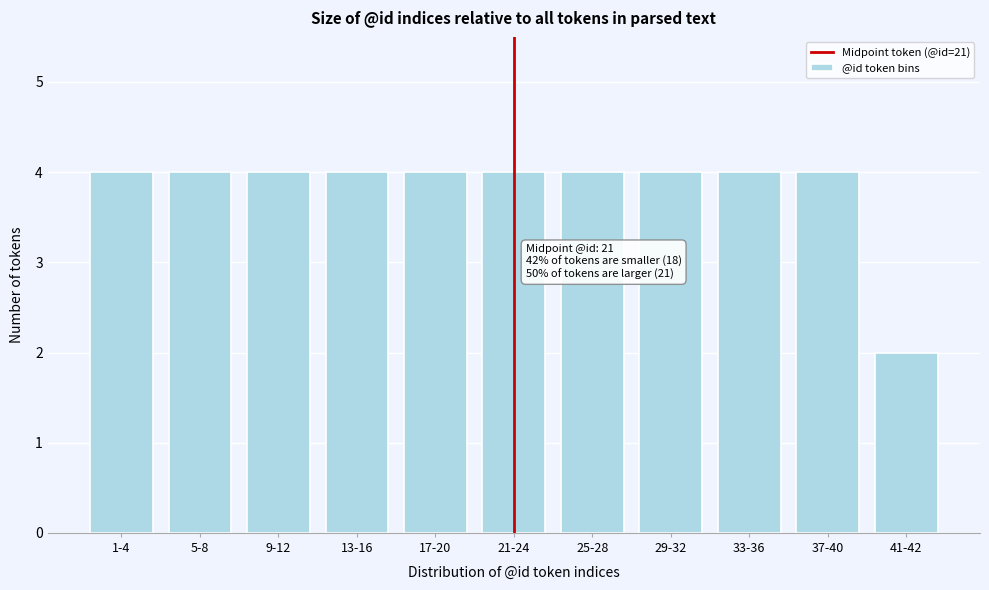

Reading right to left, list all the values displayed in this chart.

2	4	4	4	4	4	4	4	4	4	4